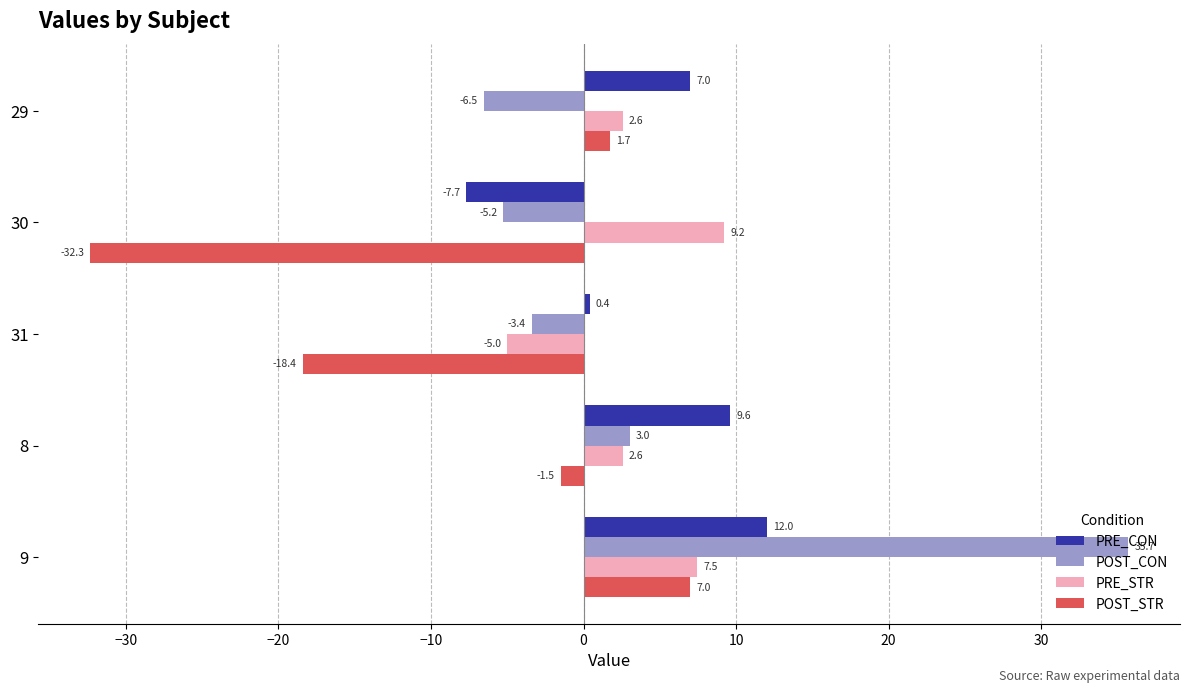

What is the highest value of the PRE_CON series?

12.0